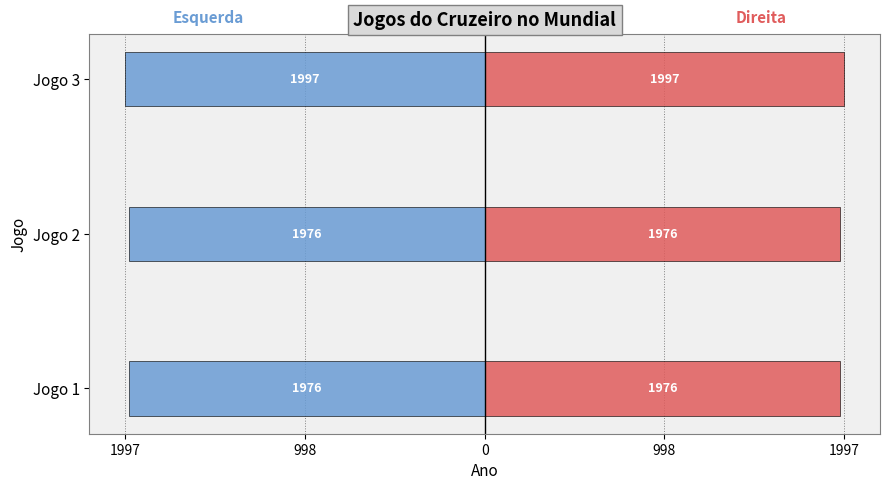

How many data points does each series have?

3